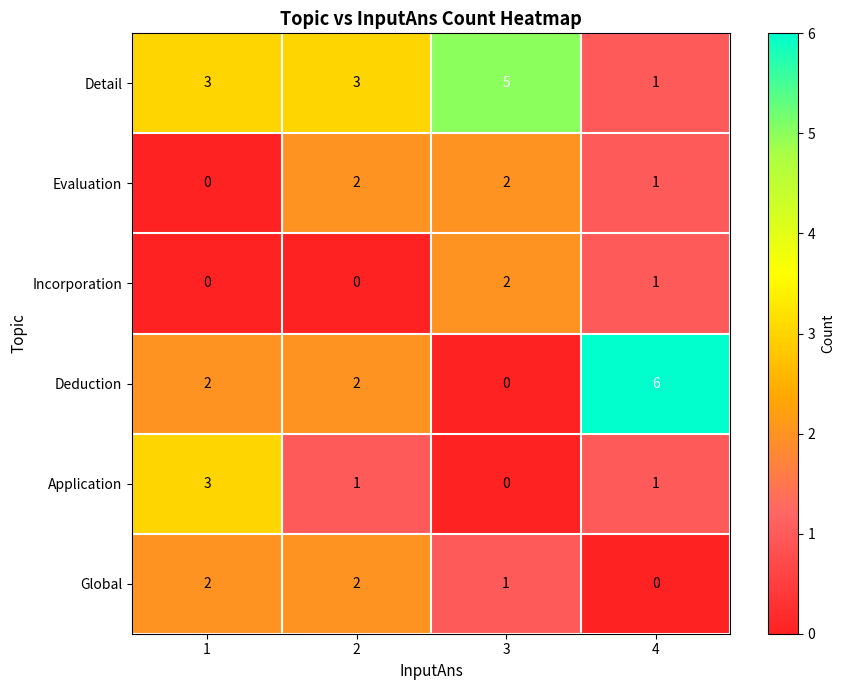

What is the total value across all series at 1?

10